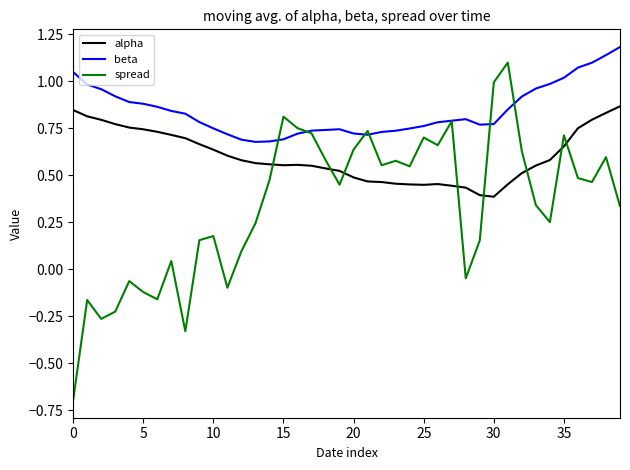

Does the chart have visible grid lines?

No